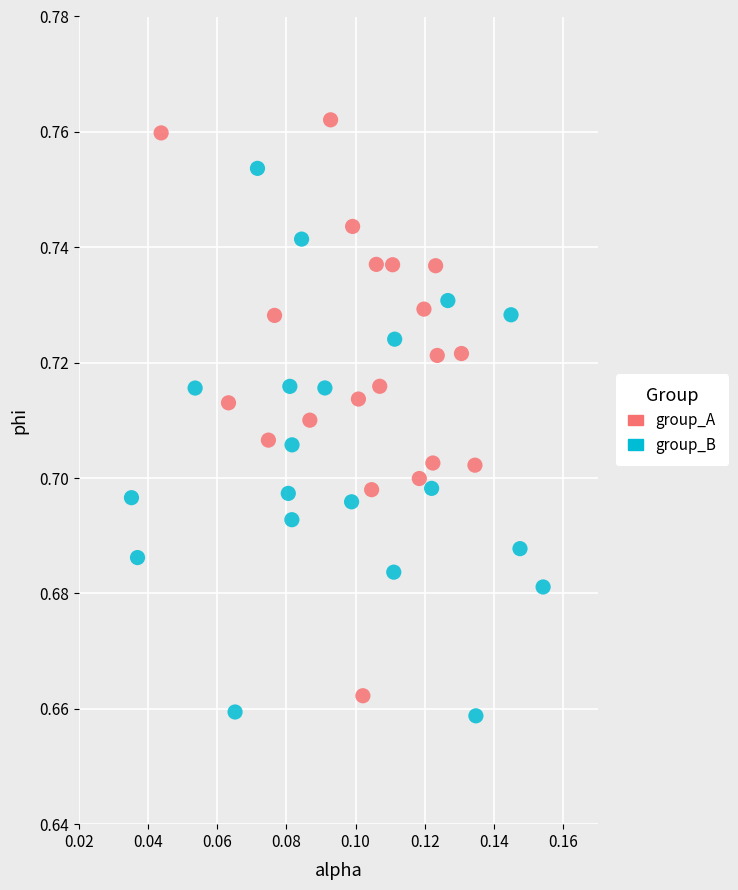

Which series has the widest spread of Y values?

group_A